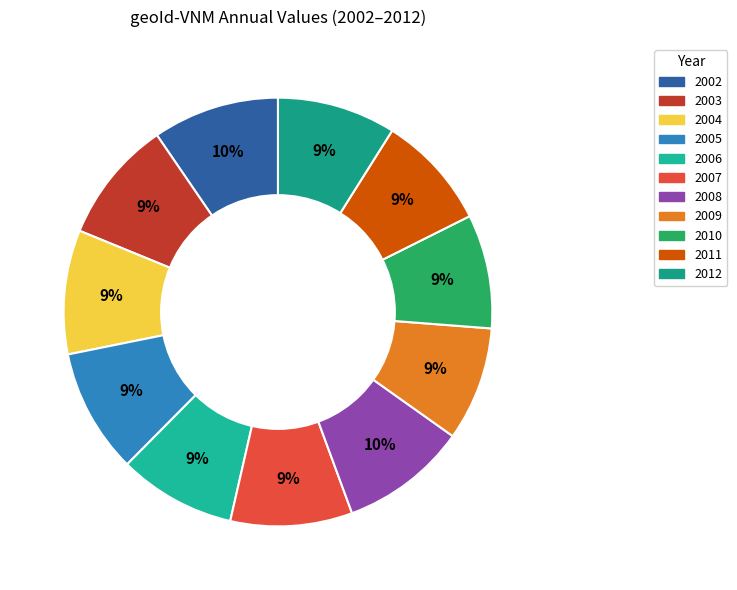

Which category has the smallest portion of the pie?

2009